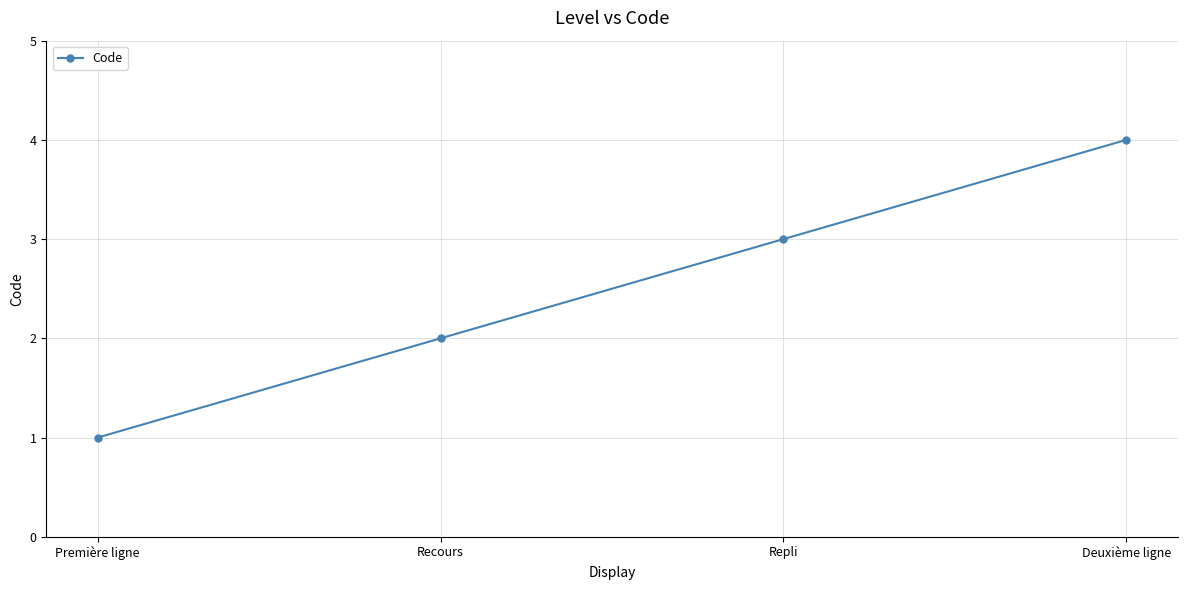

Reading left to right, extract all data points from this chart.

Première ligne=1	Recours=2	Repli=3	Deuxième ligne=4